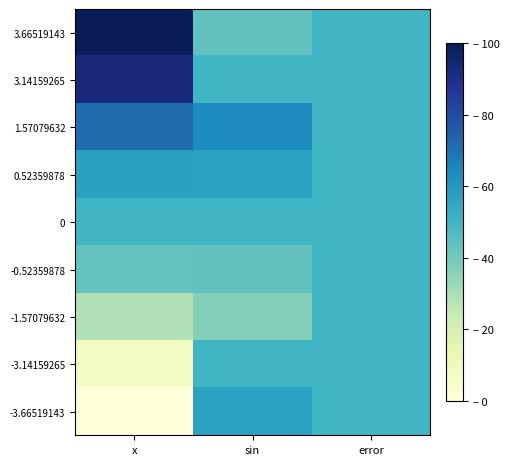

At sin, list the series in order from smallest to largest.

-1.57079632, 3.66519143, -0.52359878, 3.14159265, 0, -3.14159265, 0.52359878, -3.66519143, 1.57079632